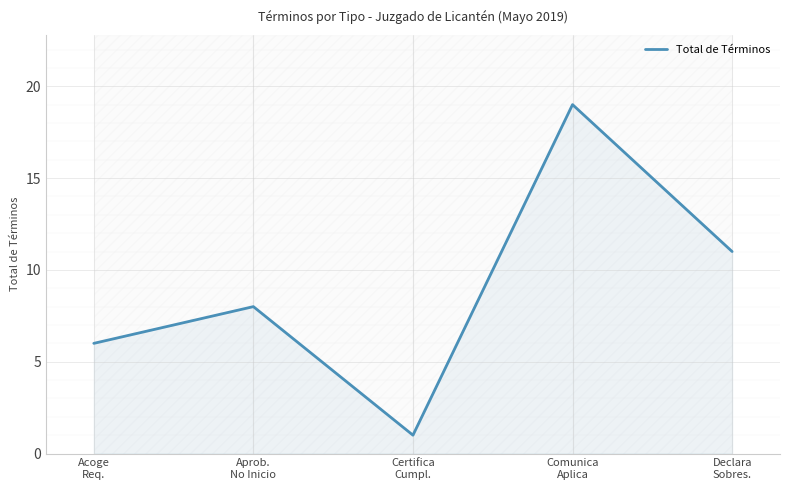

How many lines are shown in the chart?

1